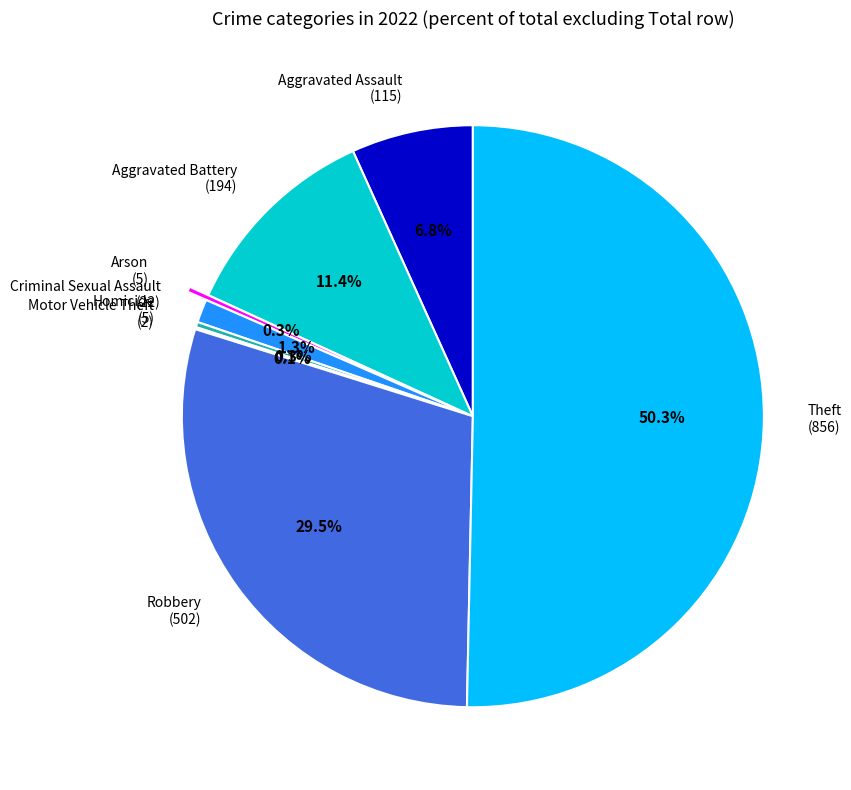

To the nearest percent, what portion does Aggravated Battery represent?

11%